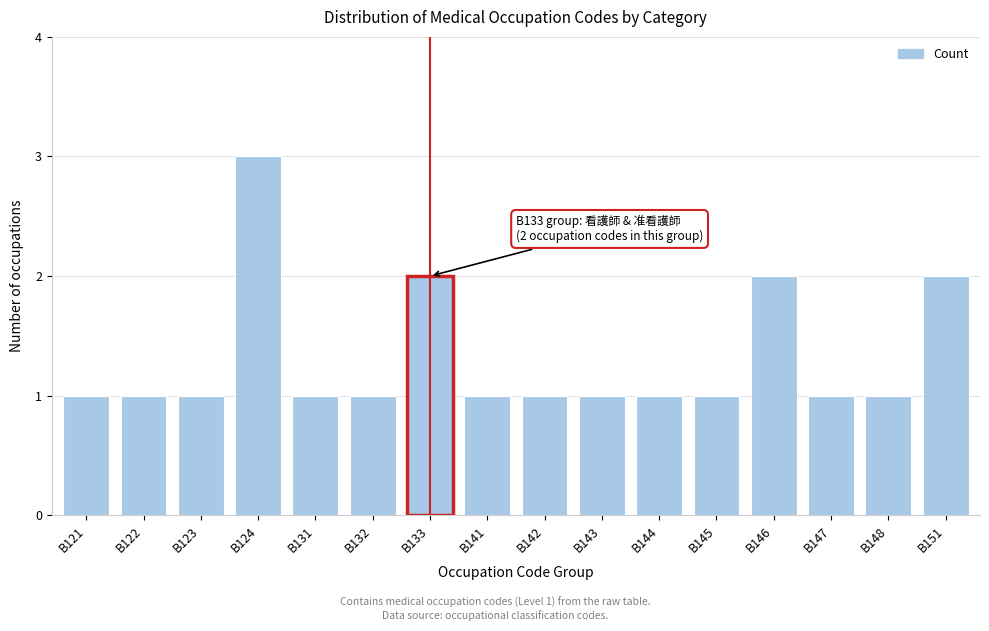

Reading left to right, list all the values displayed in this chart.

1	1	1	3	1	1	2	1	1	1	1	1	2	1	1	2